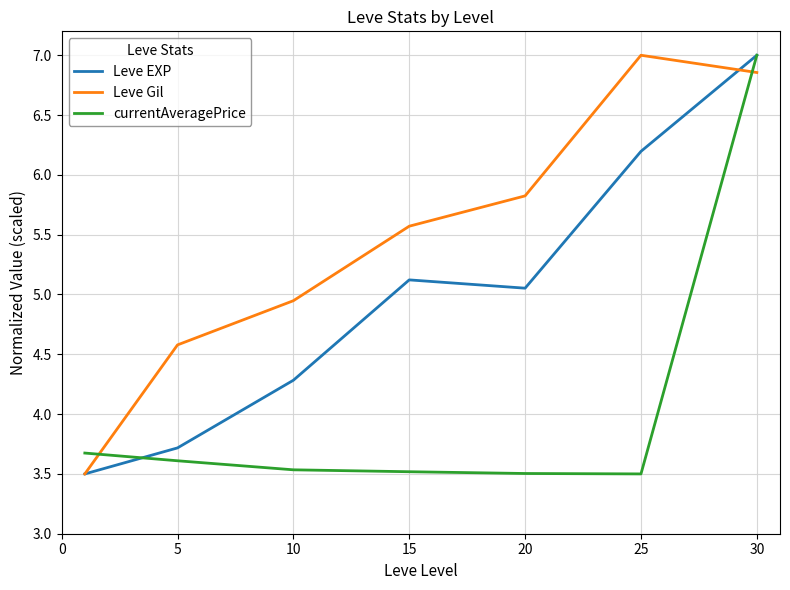

Rank the series by their average value, from highest to lowest.

Leve Gil, Leve EXP, currentAveragePrice